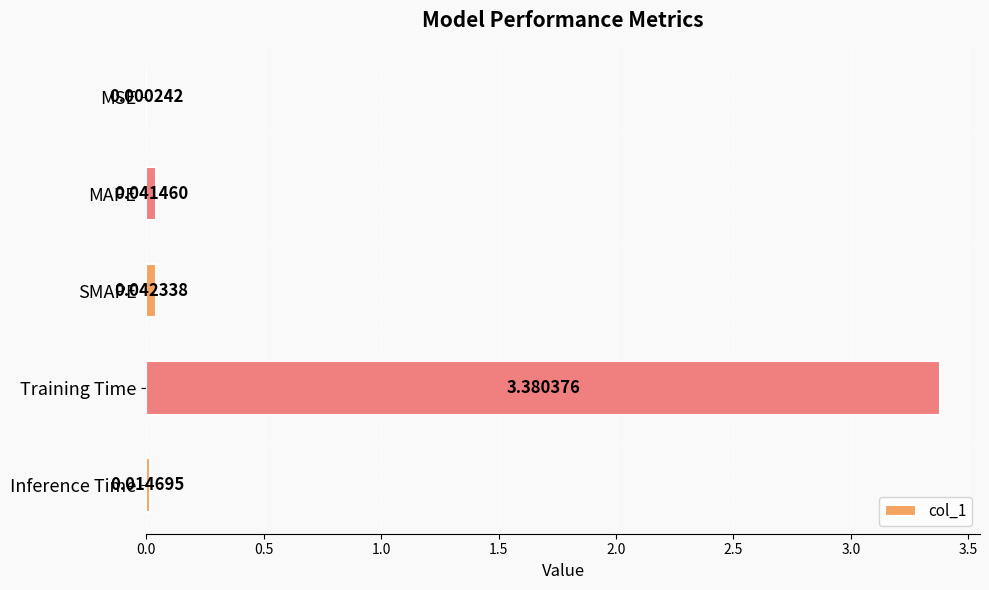

At which category does the chart reach its peak across all series?

Training Time